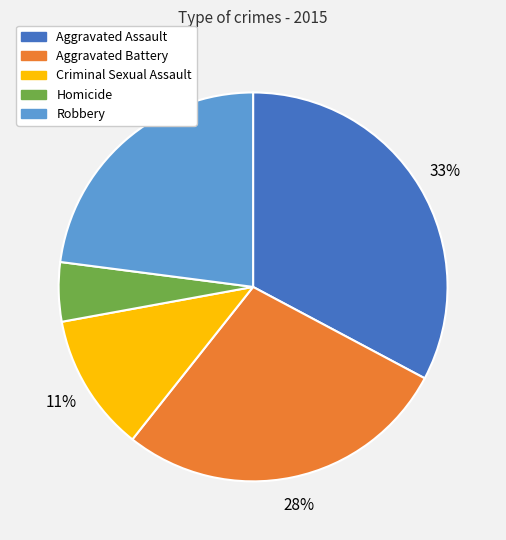

Does any single category account for the majority?

No